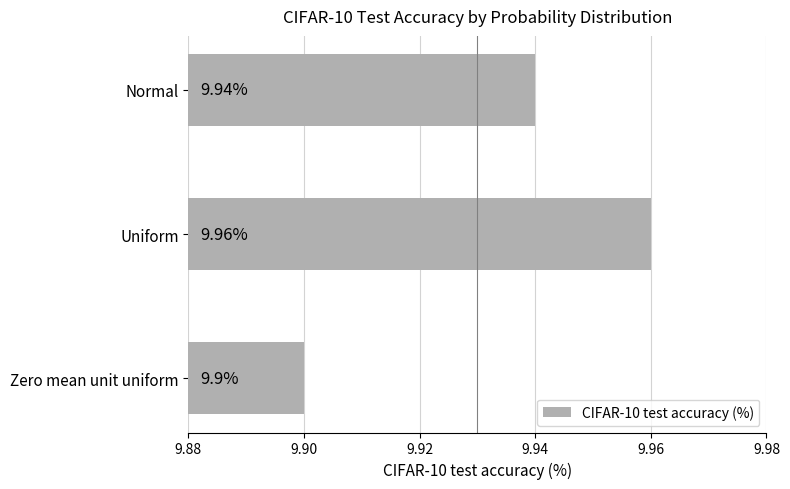

List the labels in order of value, largest first.

Uniform, Normal, Zero mean unit uniform